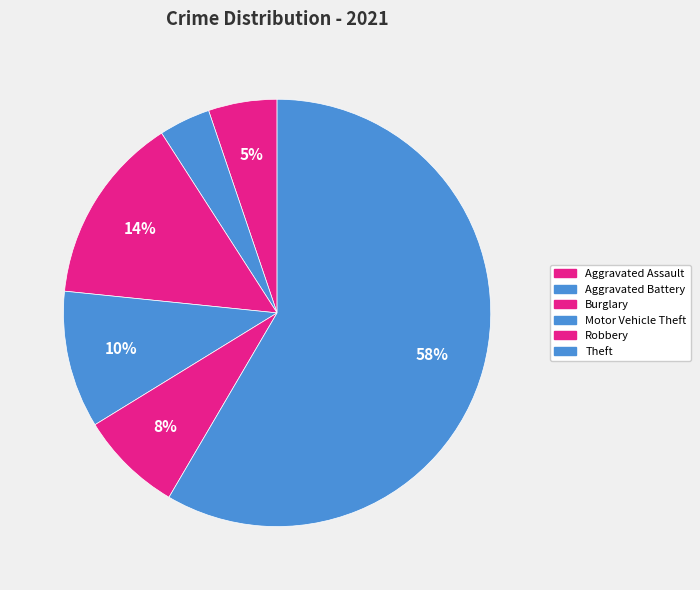

To the nearest percent, what is the difference between the largest and smallest slice percentages?

55%